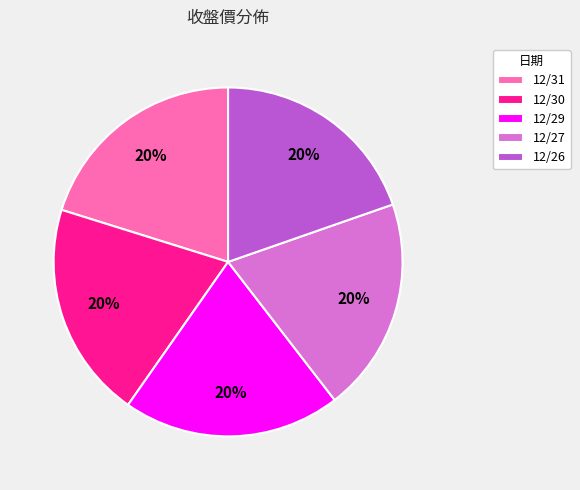

To the nearest percent, what percentage of the pie is 12/27?

20%